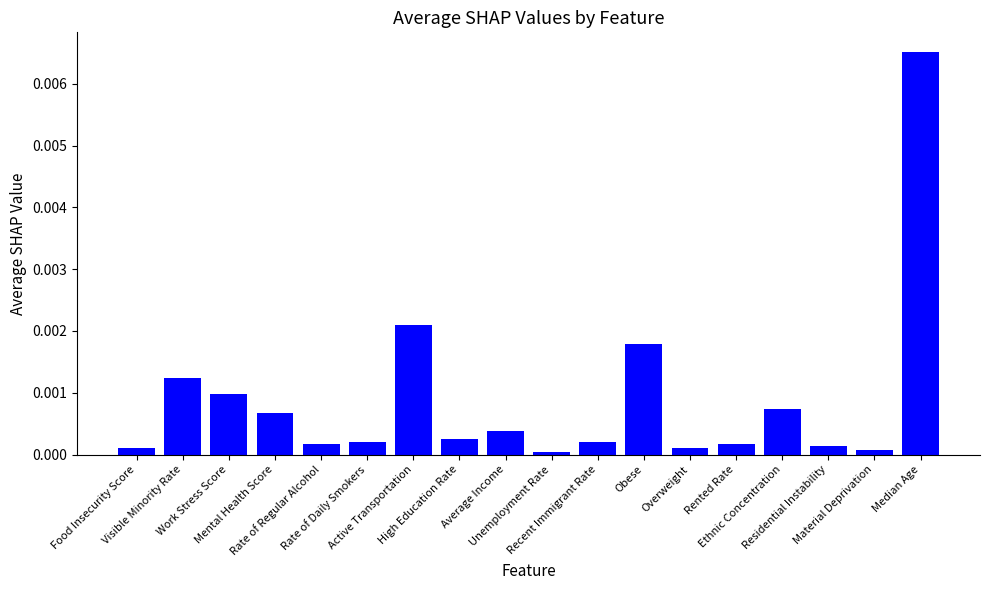

How many data points does each series have?

18